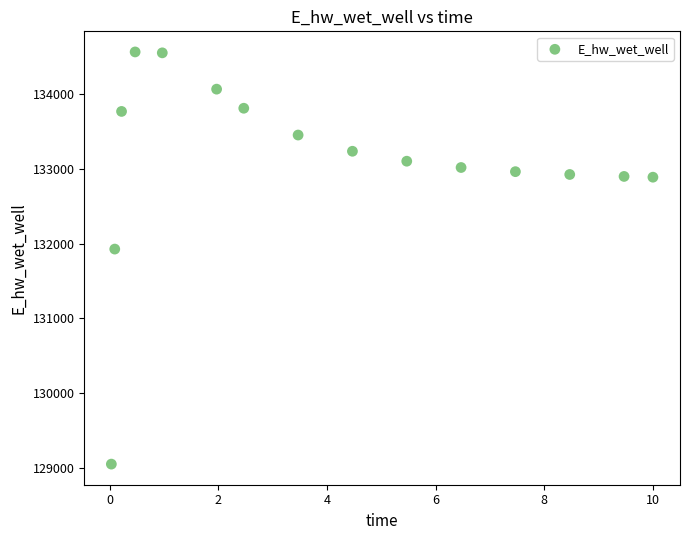

What Y value in the scatter plot is closest to 131806?

131926.4